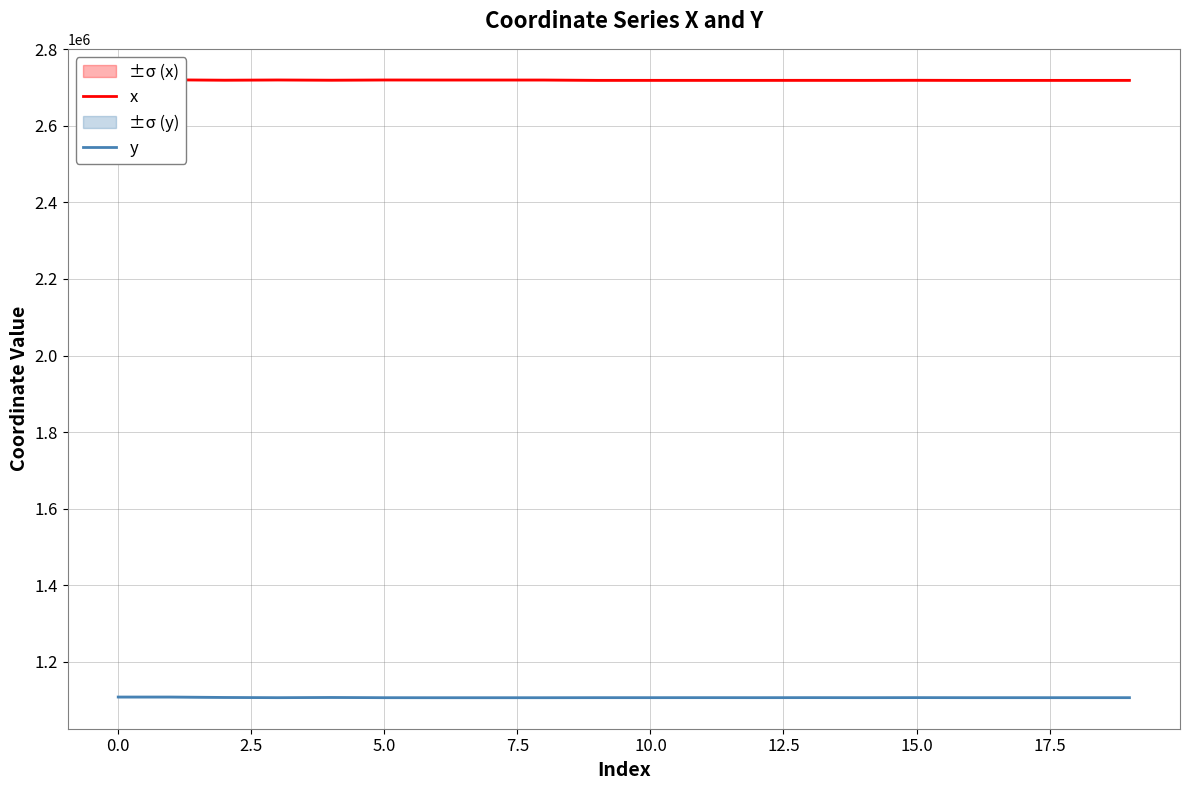

What are all the series names shown in the legend?

x, y